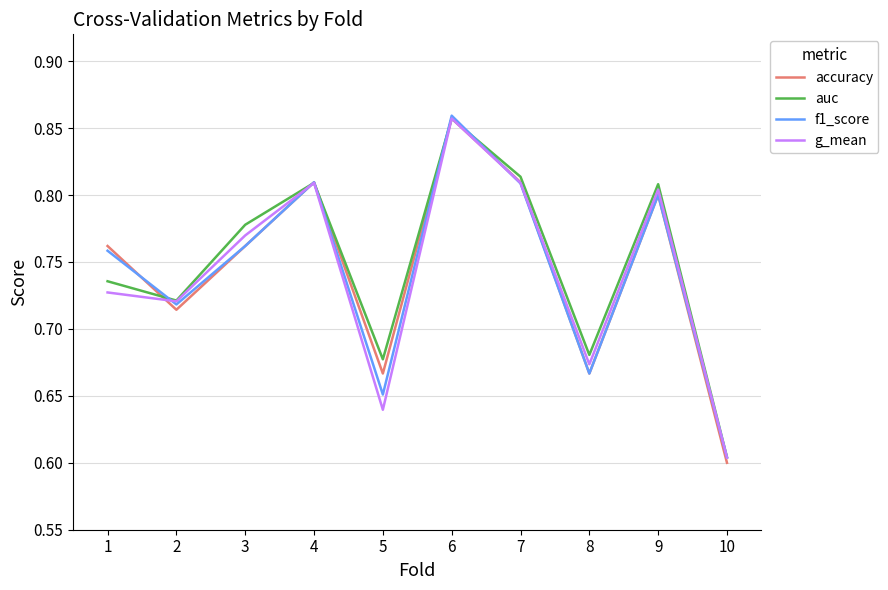

What is the sum of all auc values?

7.5